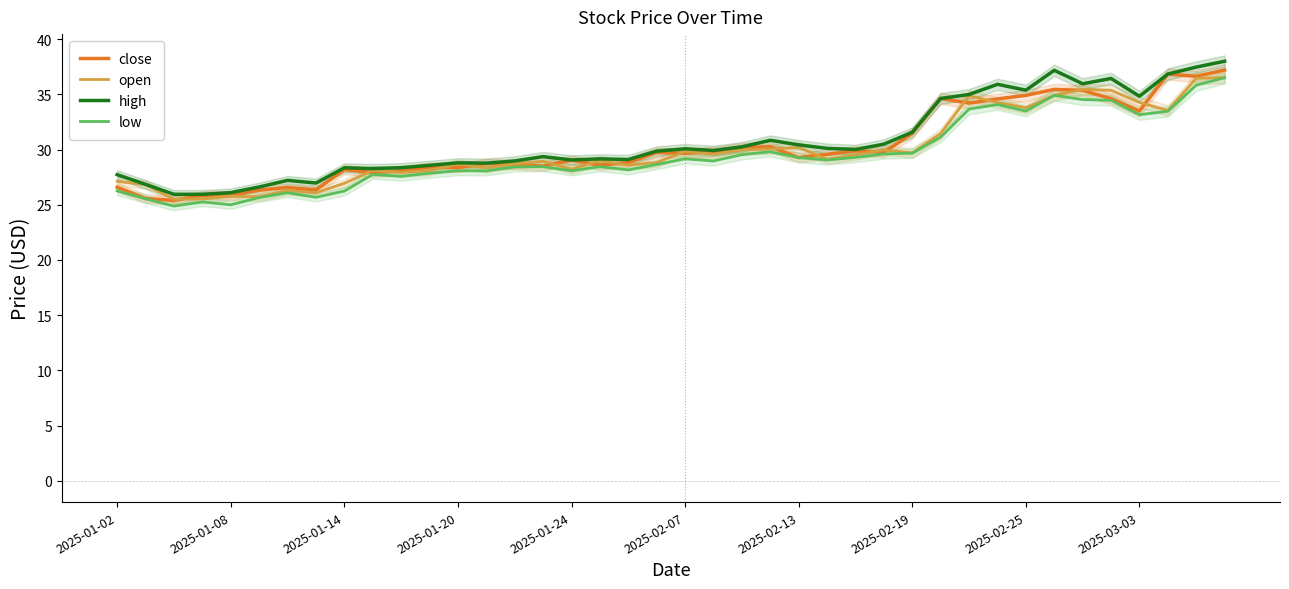

What is the maximum value shown in the chart?

38.0